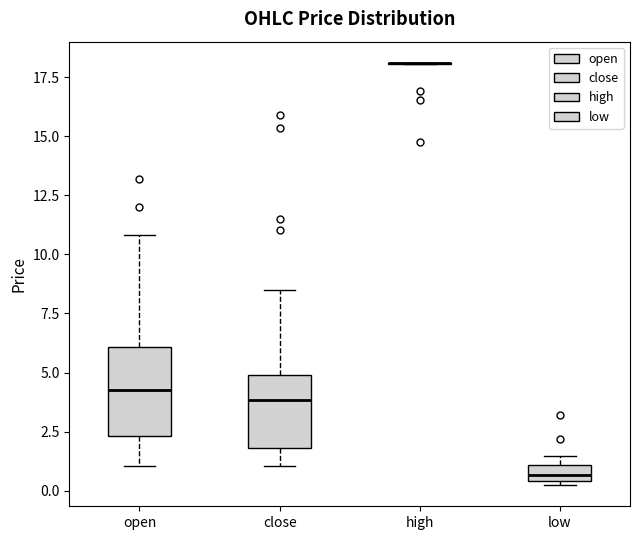

Which box is the tallest, from its lower edge to its upper edge?

open